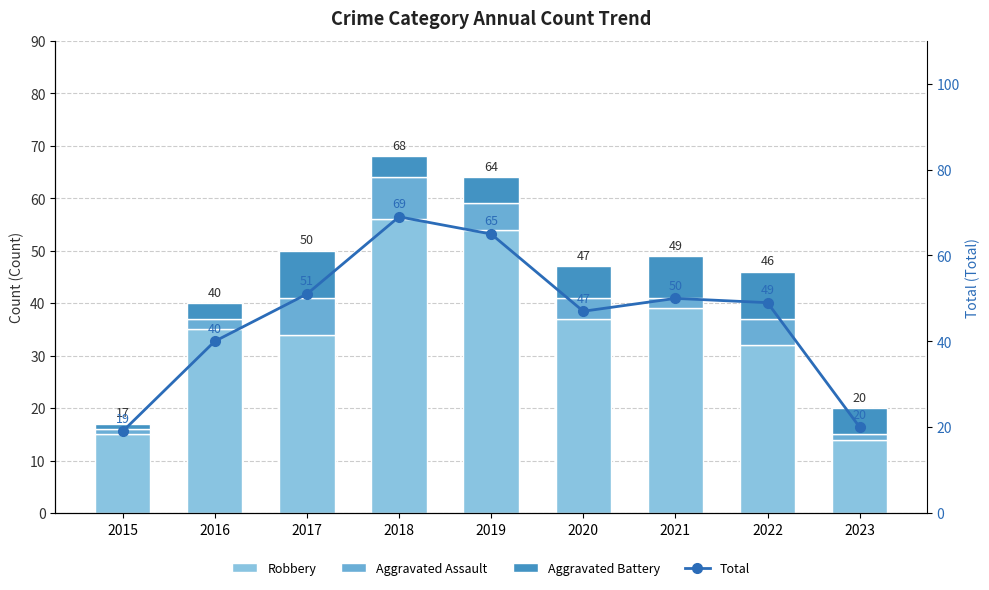

Rank the categories by Robbery value from highest to lowest.

2018, 2019, 2021, 2020, 2016, 2017, 2022, 2015, 2023